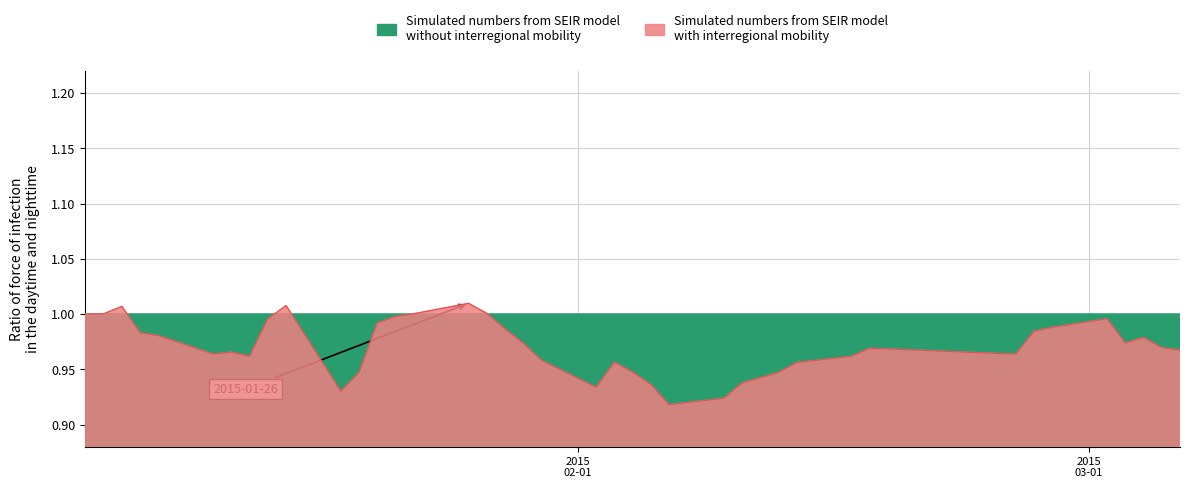

Which category has the highest value across all series?

20150126